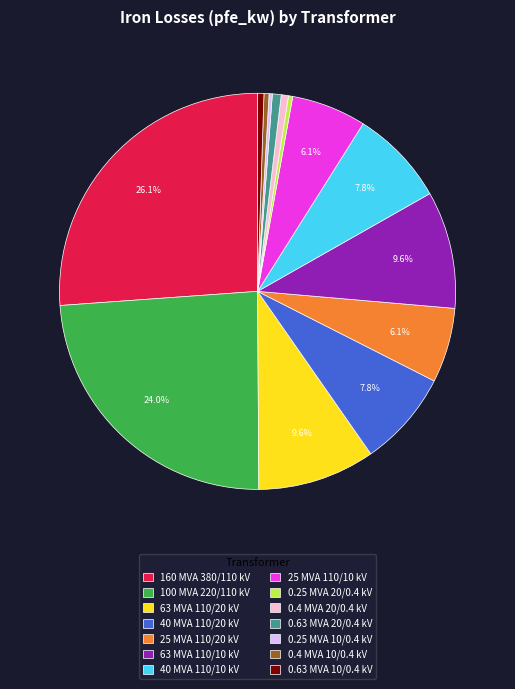

Which has a higher value, 160 MVA 380/110 kV or 0.4 MVA 20/0.4 kV?

160 MVA 380/110 kV